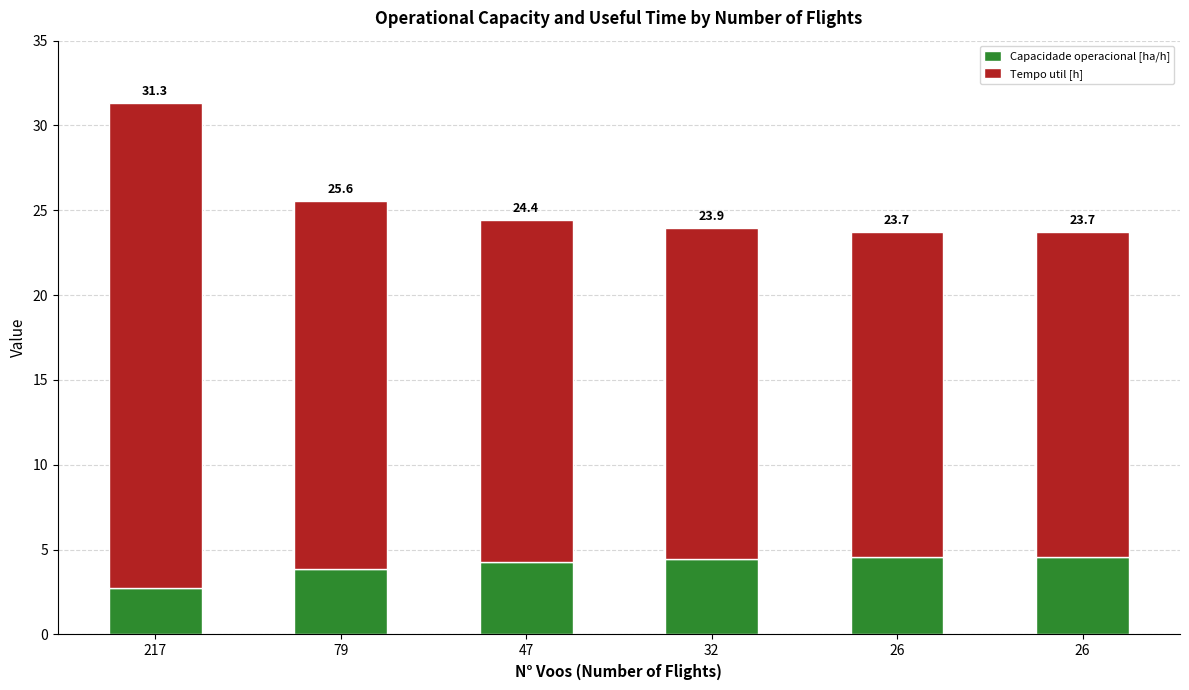

What are all the series names shown in the legend?

Capacidade operacional [ha/h], Tempo util [h]